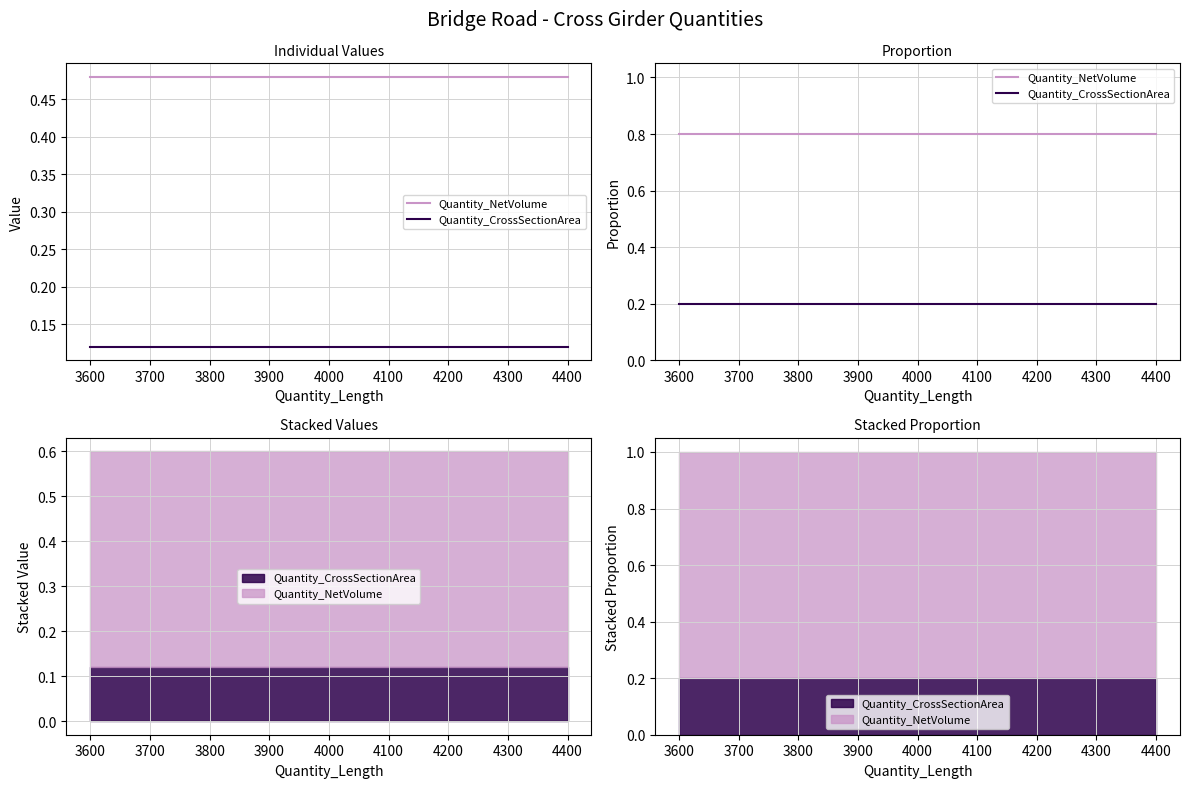

True or false: Quantity_CrossSectionArea and Quantity_NetVolume intersect in this chart.

False